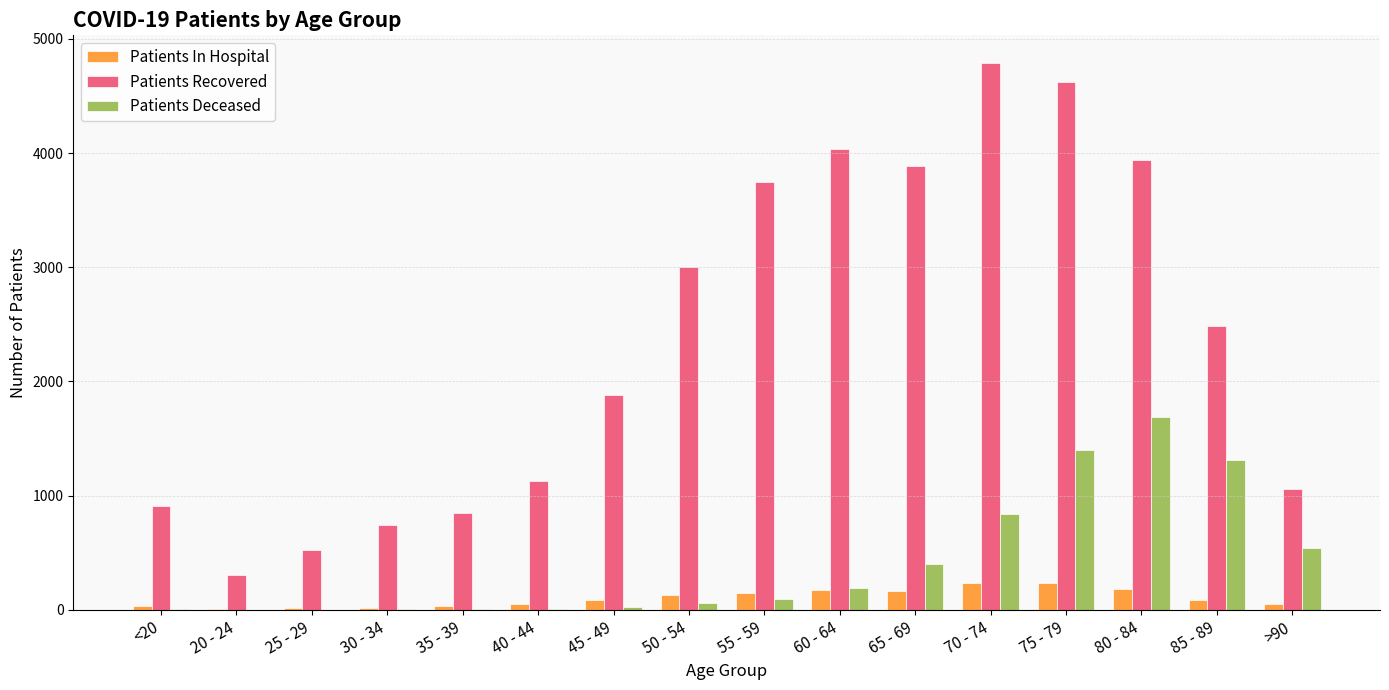

Between <20 and 65 - 69, which series saw the biggest shift?

Patients Recovered